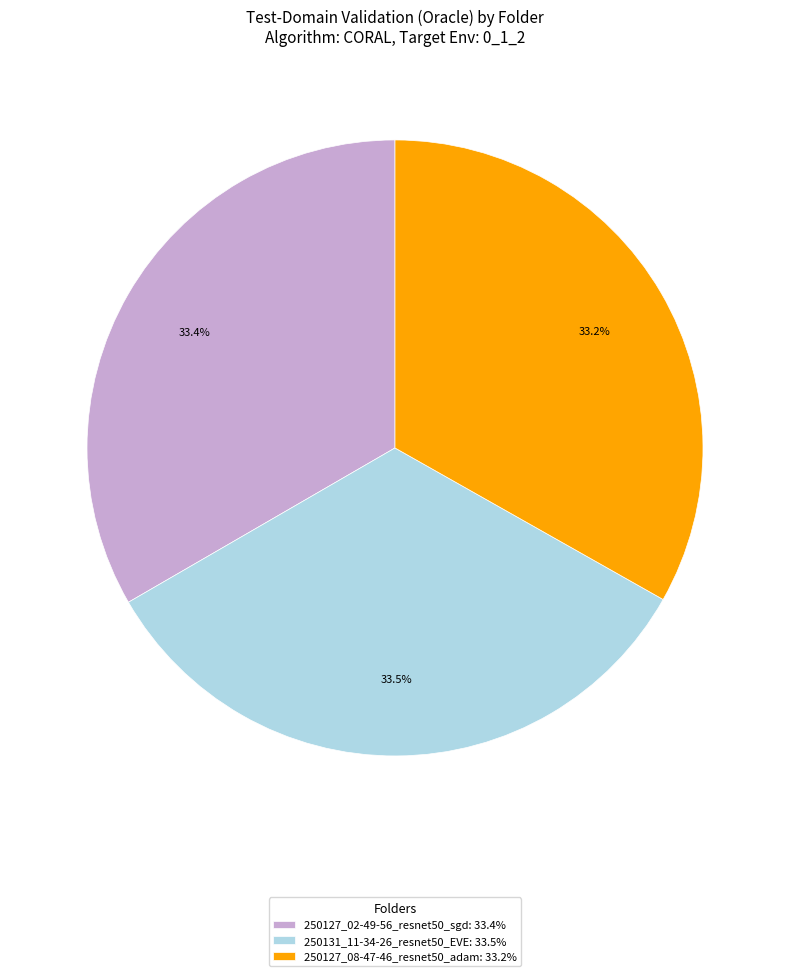

What is the ratio of the value at 250127_08-47-46_resnet50_adam to the value at 250127_02-49-56_resnet50_sgd?

1.0